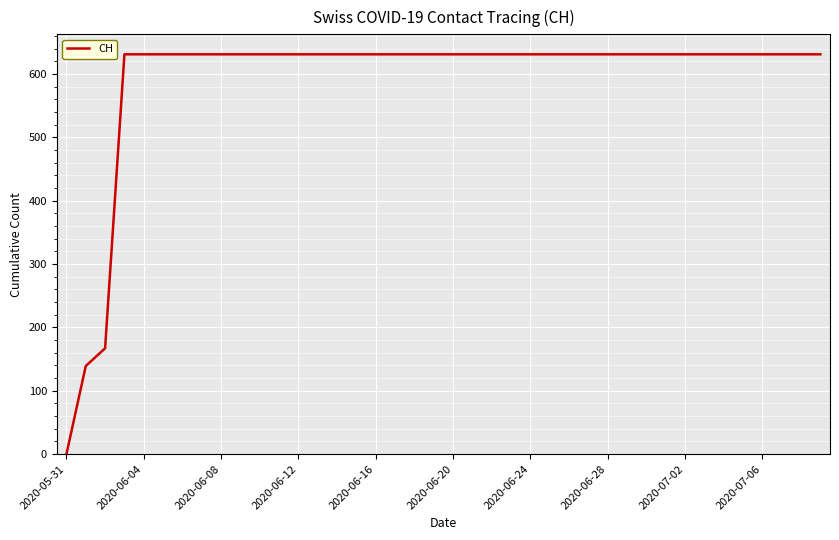

How many lines are shown in the chart?

1